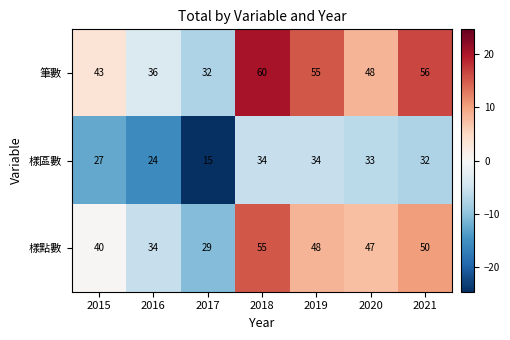

Rank the series by their average value, from lowest to highest.

樣區數, 樣點數, 筆數